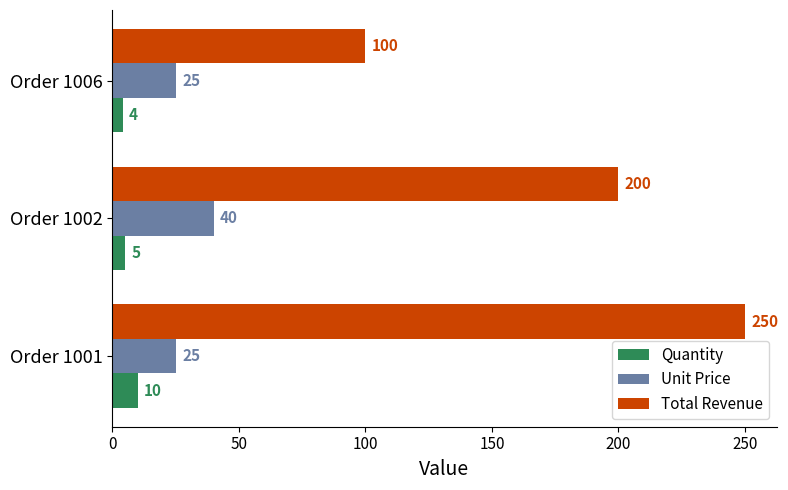

Which series changed the most between Order 1001 and Order 1006?

Total Revenue